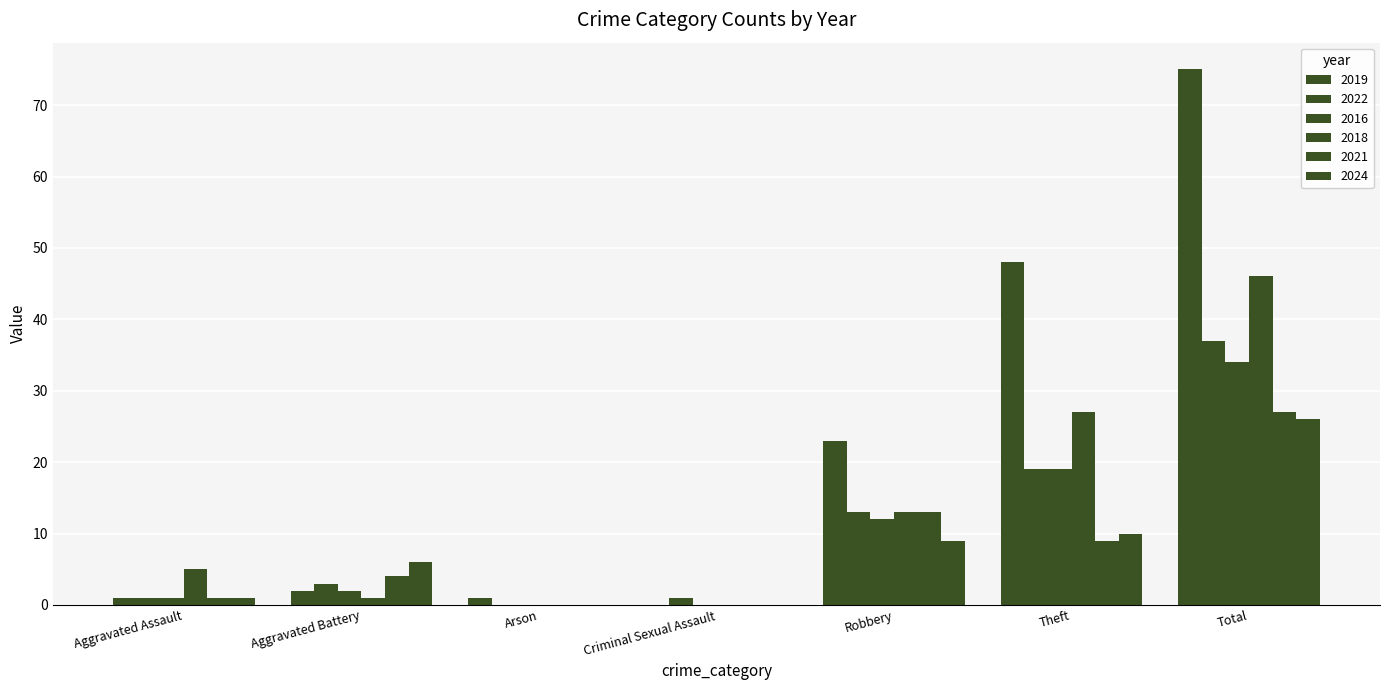

Reading left to right, what are all the values shown in this chart?

2019: 1	2	1	0	23	48	75
2022: 1	3	0	1	13	19	37
2016: 1	2	0	0	12	19	34
2018: 5	1	0	0	13	27	46
2021: 1	4	0	0	13	9	27
2024: 1	6	0	0	9	10	26